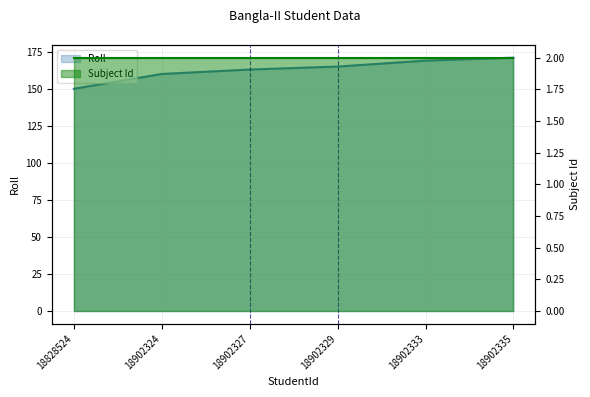

Which has a higher value, 18902327 or 18828524?

18902327